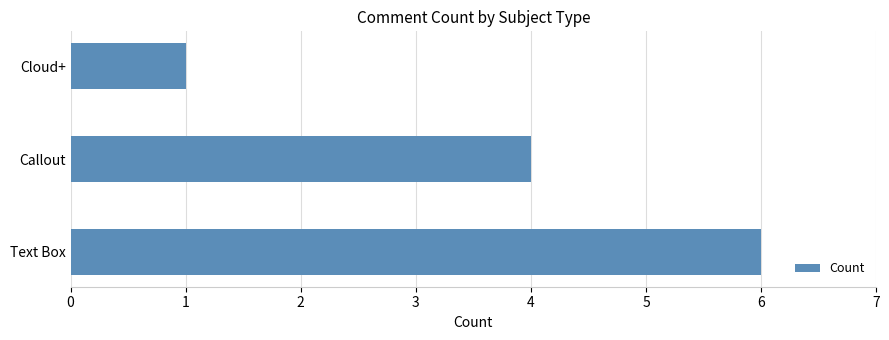

True or false: the data shows 4 at Text Box.

False